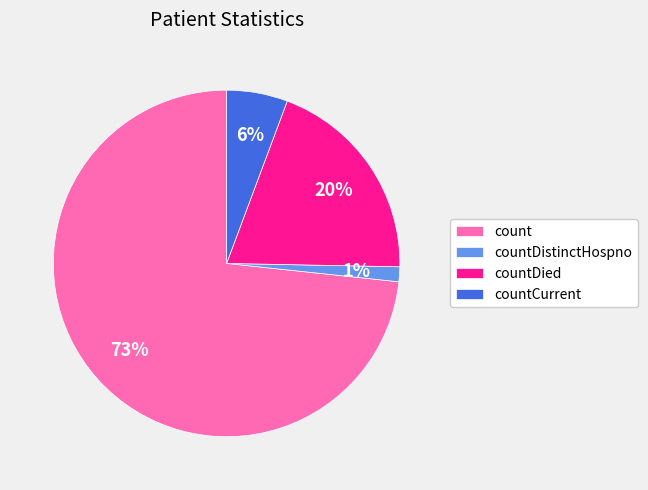

How many slices are in this pie chart?

4